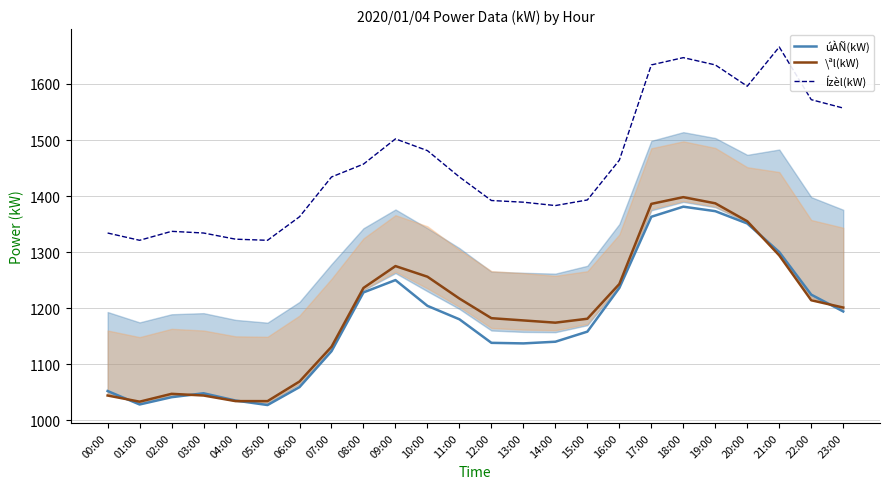

What is the difference between the úÀÑ(kW) values at 00:00 and 07:00?

71